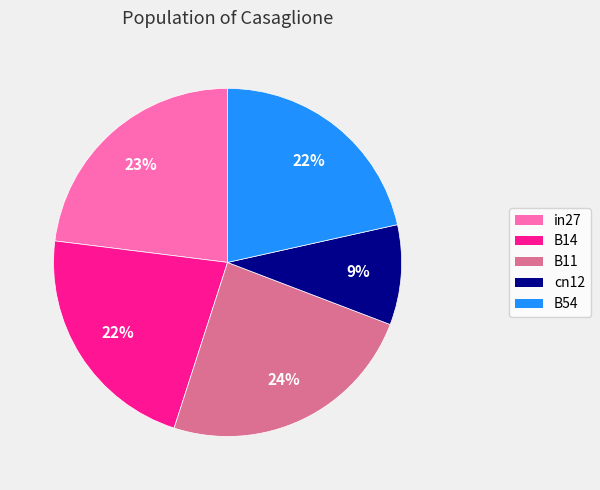

How many segments does this pie chart have?

5